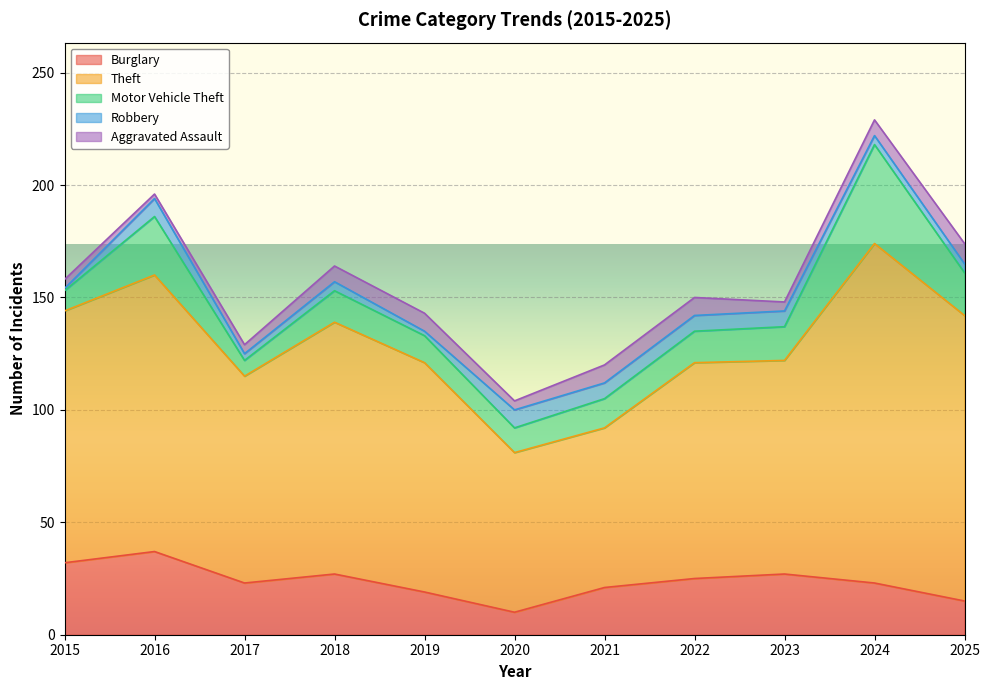

Reading left to right, extract all data points from this chart.

Burglary: 2015=32	2016=37	2017=23	2018=27	2019=19	2020=10	2021=21	2022=25	2023=27	2024=23	2025=15
Theft: 2015=112	2016=123	2017=92	2018=112	2019=102	2020=71	2021=71	2022=96	2023=95	2024=151	2025=127
Motor Vehicle Theft: 2015=9	2016=26	2017=7	2018=14	2019=12	2020=11	2021=13	2022=14	2023=15	2024=44	2025=19
Robbery: 2015=1	2016=8	2017=3	2018=4	2019=2	2020=8	2021=7	2022=7	2023=7	2024=4	2025=4
Aggravated Assault: 2015=4	2016=2	2017=4	2018=7	2019=8	2020=4	2021=8	2022=8	2023=4	2024=7	2025=9